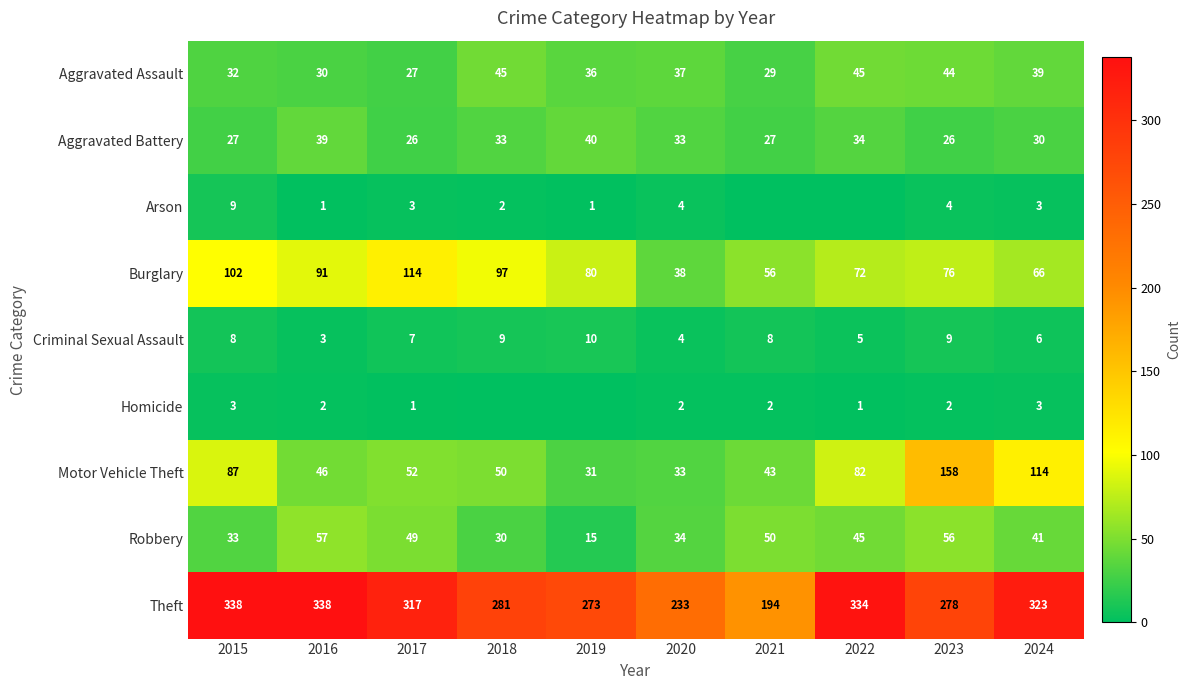

Is it true that Motor Vehicle Theft equals 33 at 2020?

True